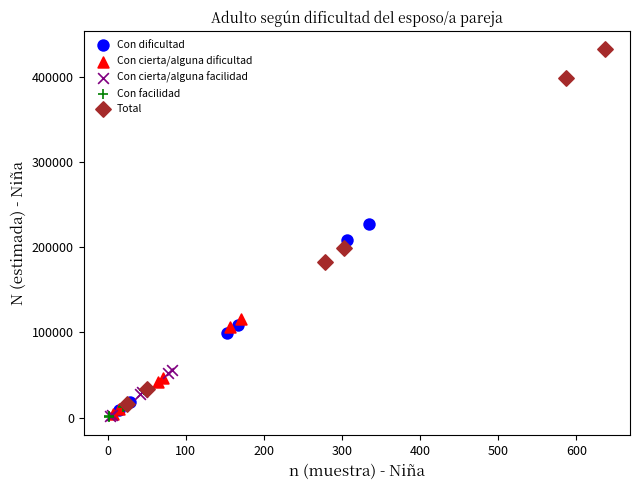

Which series has the largest Y range (max minus min)?

Total